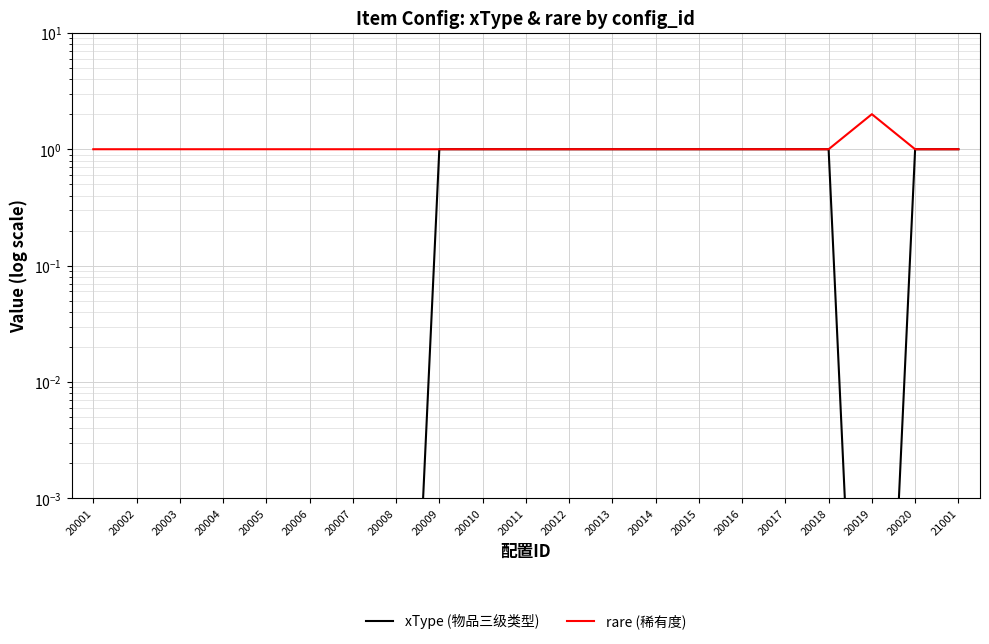

Reading left to right, list all the values displayed in this chart.

xType (物品三级类型): 0.0	0.0	0.0	0.0	0.0	0.0	0.0	0.0	1.0	1.0	1.0	1.0	1.0	1.0	1.0	1.0	1.0	1.0	0.0	1.0	1.0
rare (稀有度): 1.0	1.0	1.0	1.0	1.0	1.0	1.0	1.0	1.0	1.0	1.0	1.0	1.0	1.0	1.0	1.0	1.0	1.0	2.0	1.0	1.0